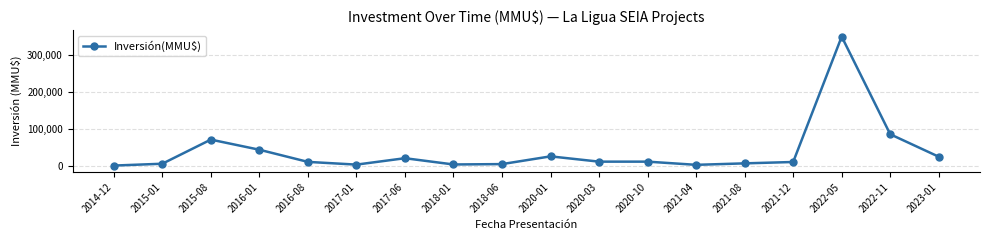

What is the label of the 10th point from the left?

2020-01